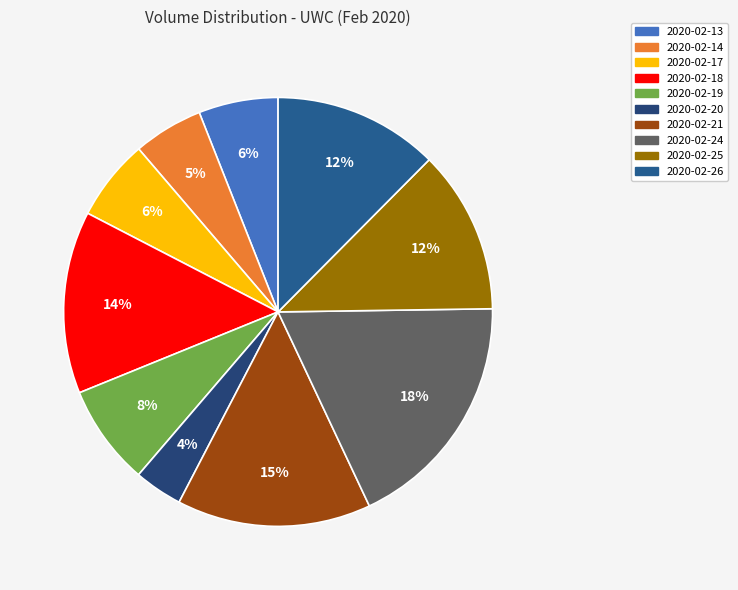

Does 2020-02-14 represent more than half of the total?

No